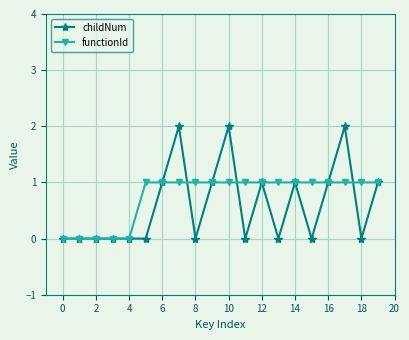

Which series has the widest spread of values?

childNum